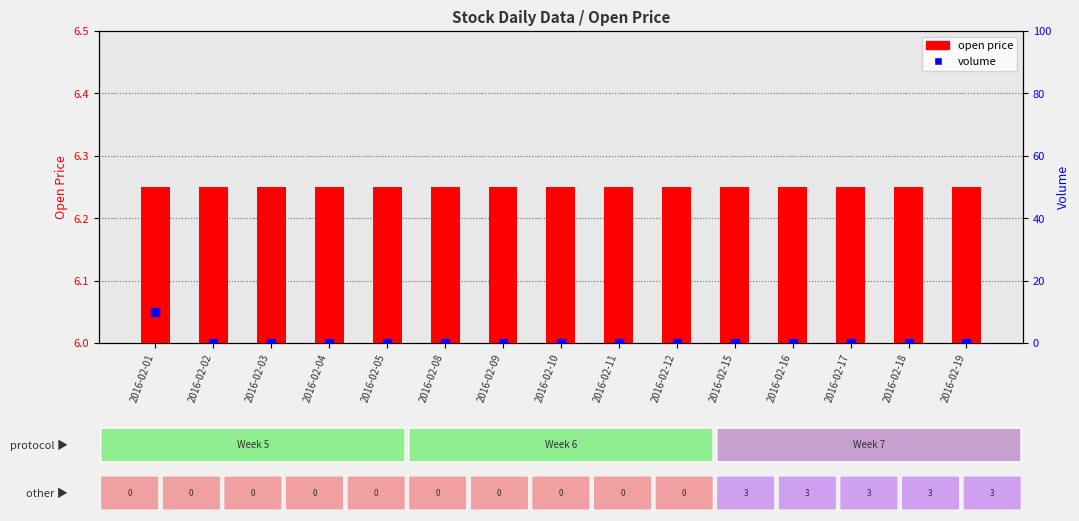

Which series contains the highest Y value?

volume